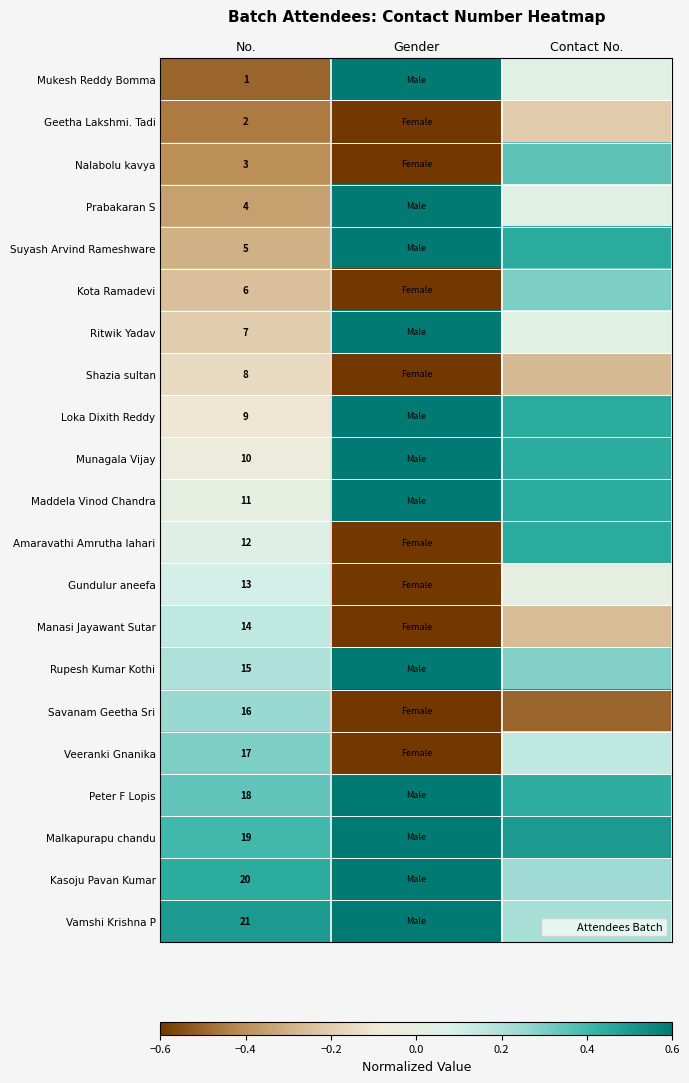

Where is Kasoju Pavan Kumar nearest to the value 0?

Contact No.